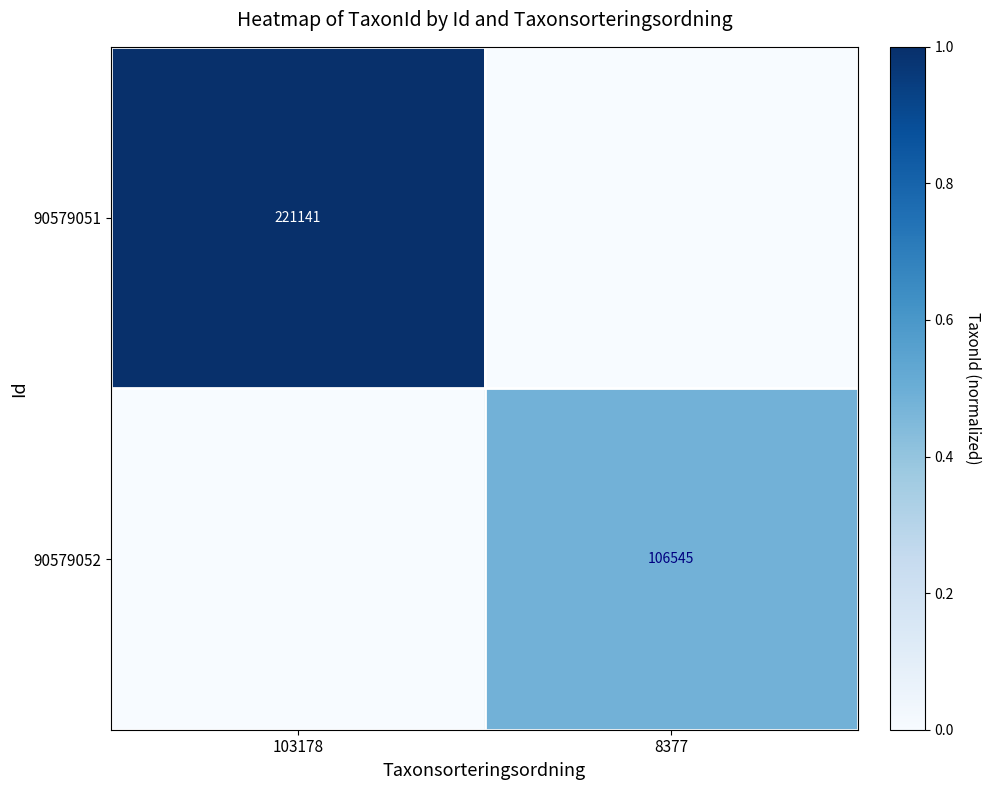

Is the value of 90579051 at 103178 greater than the value of 90579052 at 8377?

Yes